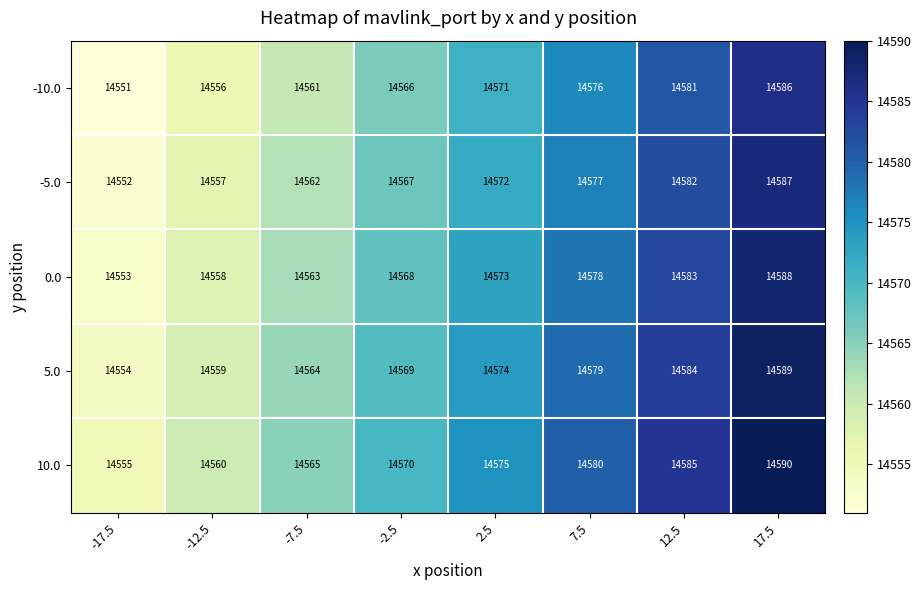

List the series in order of their overall mean, lowest first.

-10.0, -5.0, 0.0, 5.0, 10.0